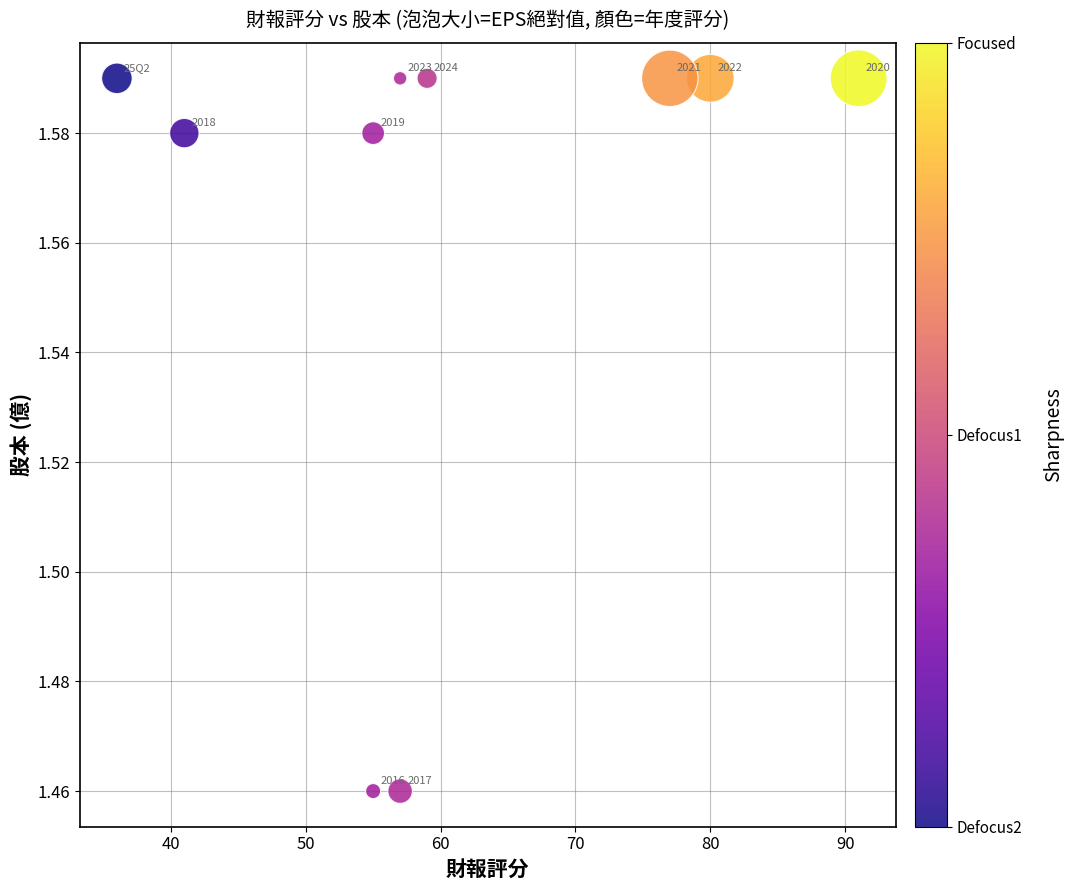

What is the average X value?

60.8